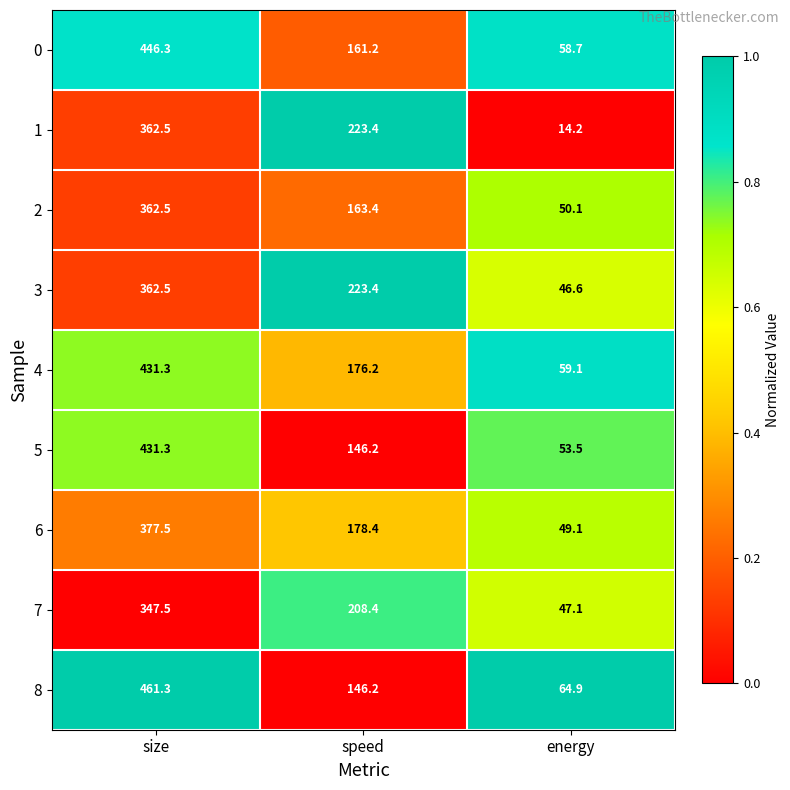

What is the spread (max minus min) of values at energy?

50.7